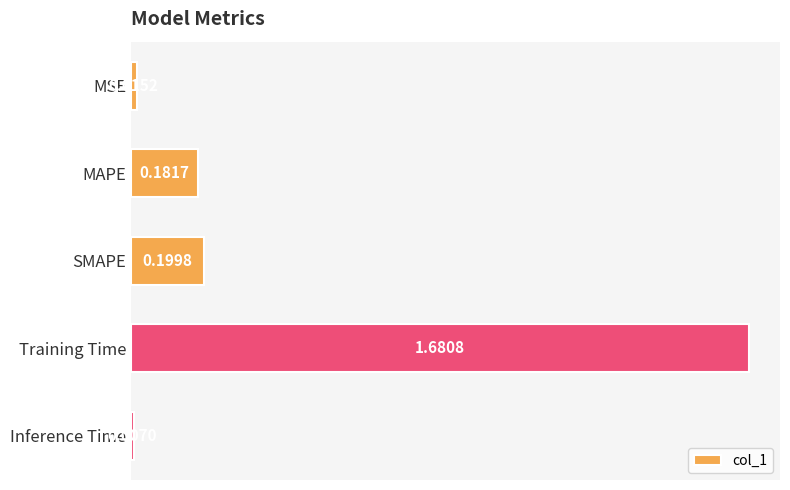

What is the label of the 2nd bar from the top?

MAPE